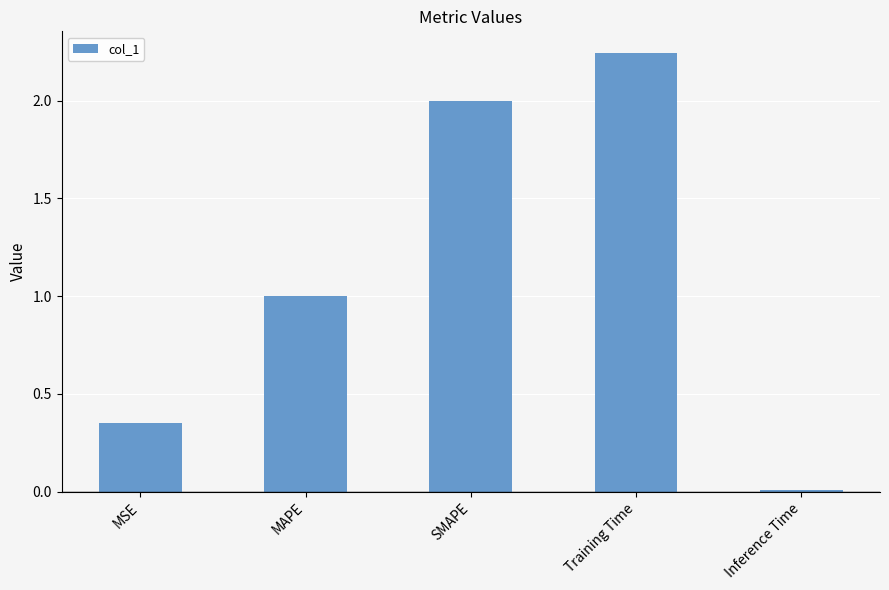

What is the average value?

1.1